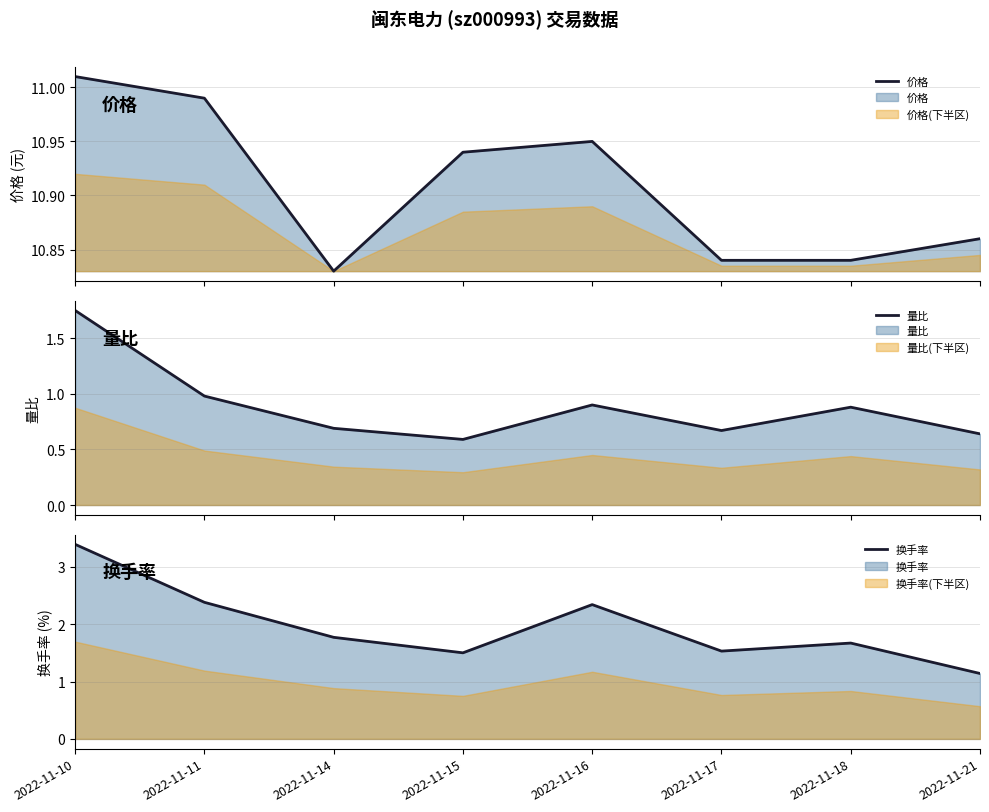

Does the chart display data point markers on the line(s)?

No